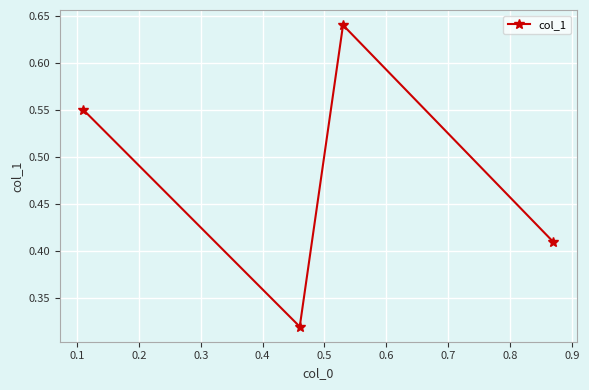

How many values are between 0 and 1?

4